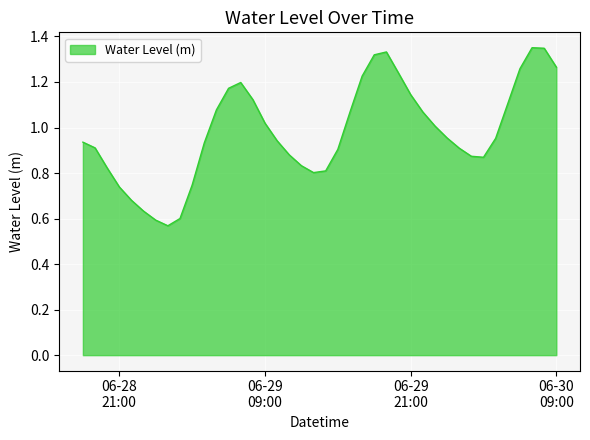

At which category does the data reach its first local peak?

2024-06-29 07:00:00